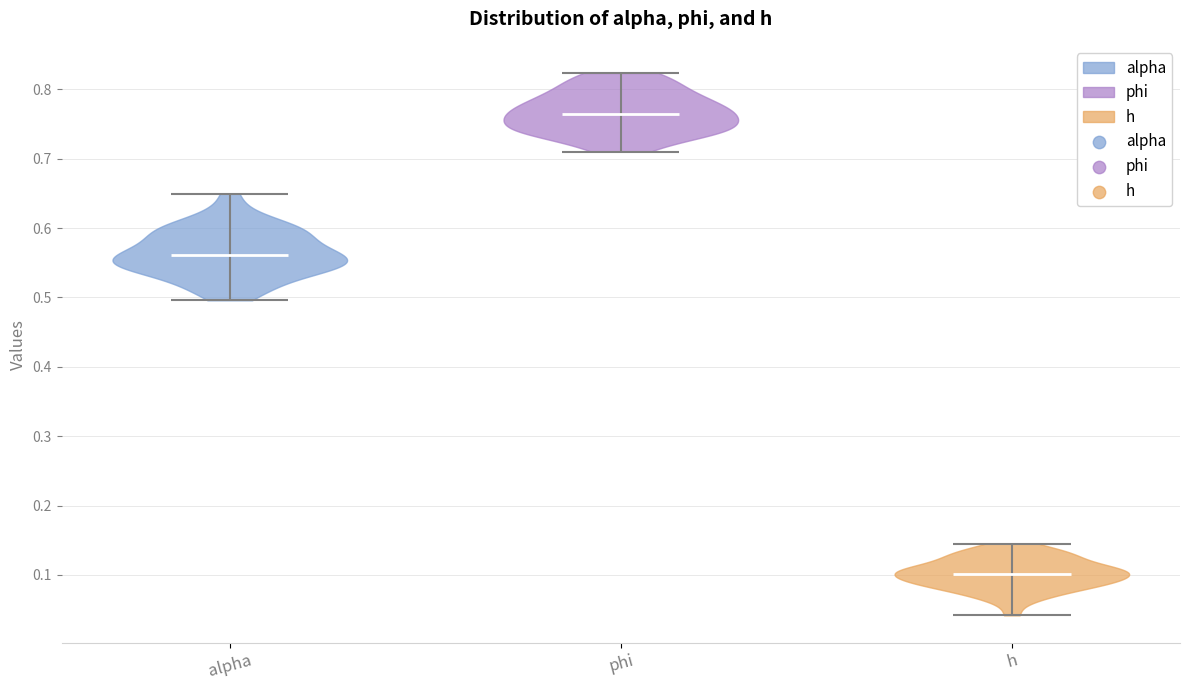

Reading left to right, read every violin against the y-axis: where its median line is, and the lowest and highest points it reaches. The values are not printed on the chart, so give them approximately, as read against the axis.

alpha: median line 0.56, lowest point 0.50, highest point 0.65
phi: median line 0.76, lowest point 0.71, highest point 0.82
h: median line 0.10, lowest point 0.04, highest point 0.14